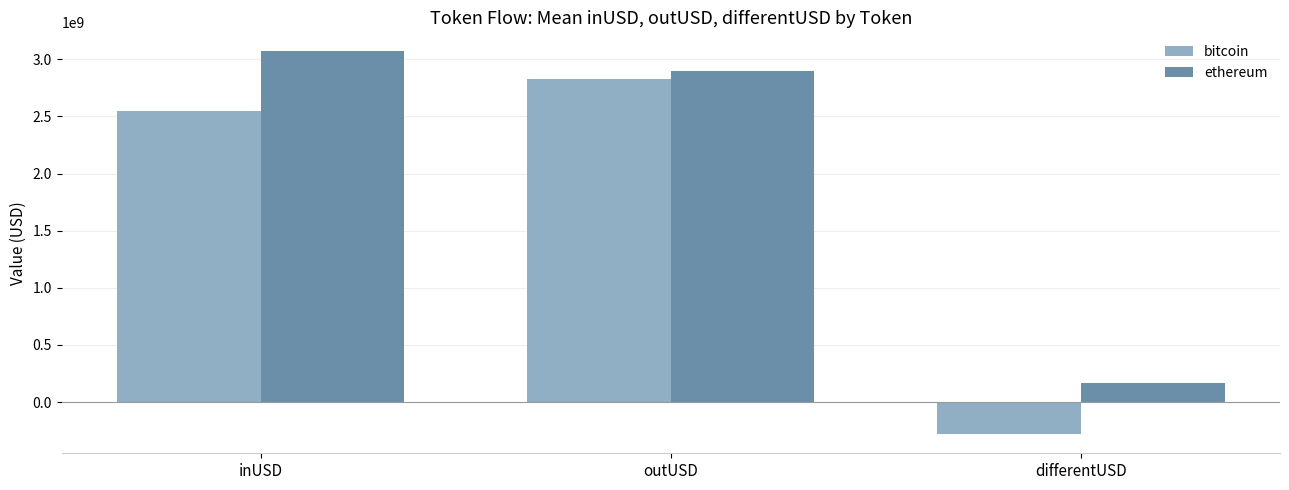

How many values in the bitcoin series exceed 2545307212?

2